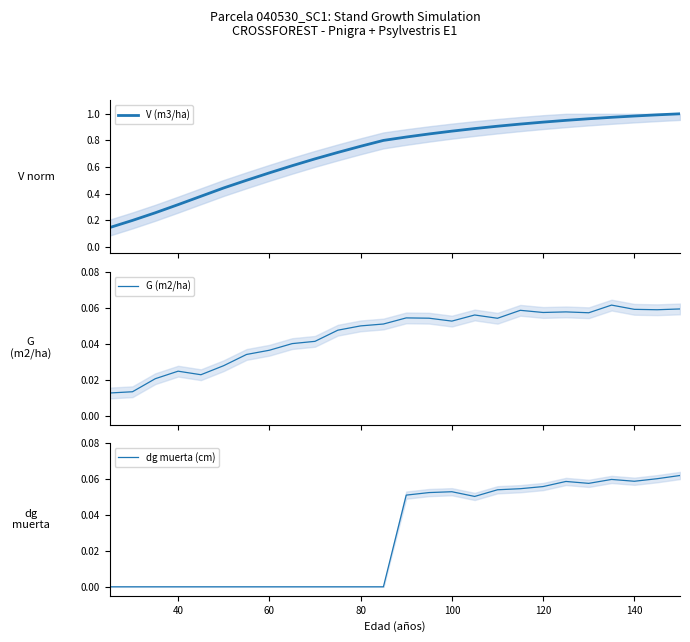

The dg muerta (cm) series shows 0.0 at 80. True or false?

True